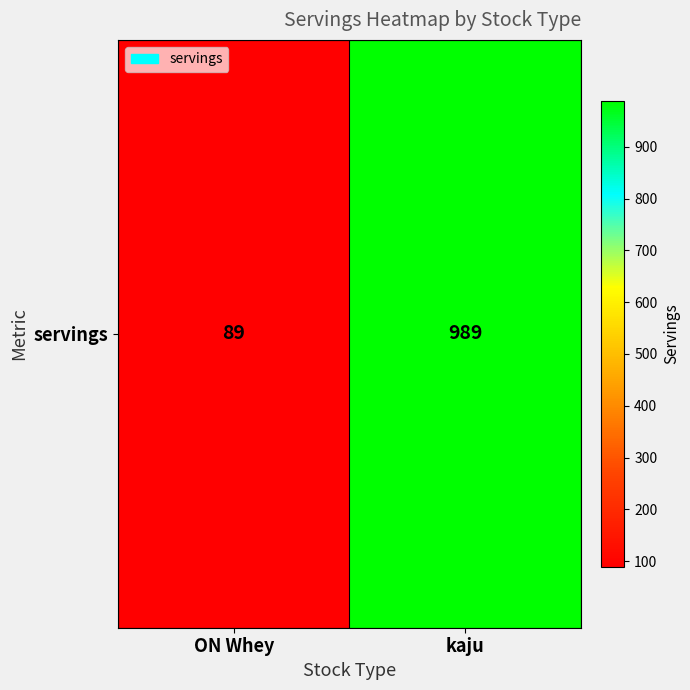

At which category does the chart reach its peak across all series?

kaju